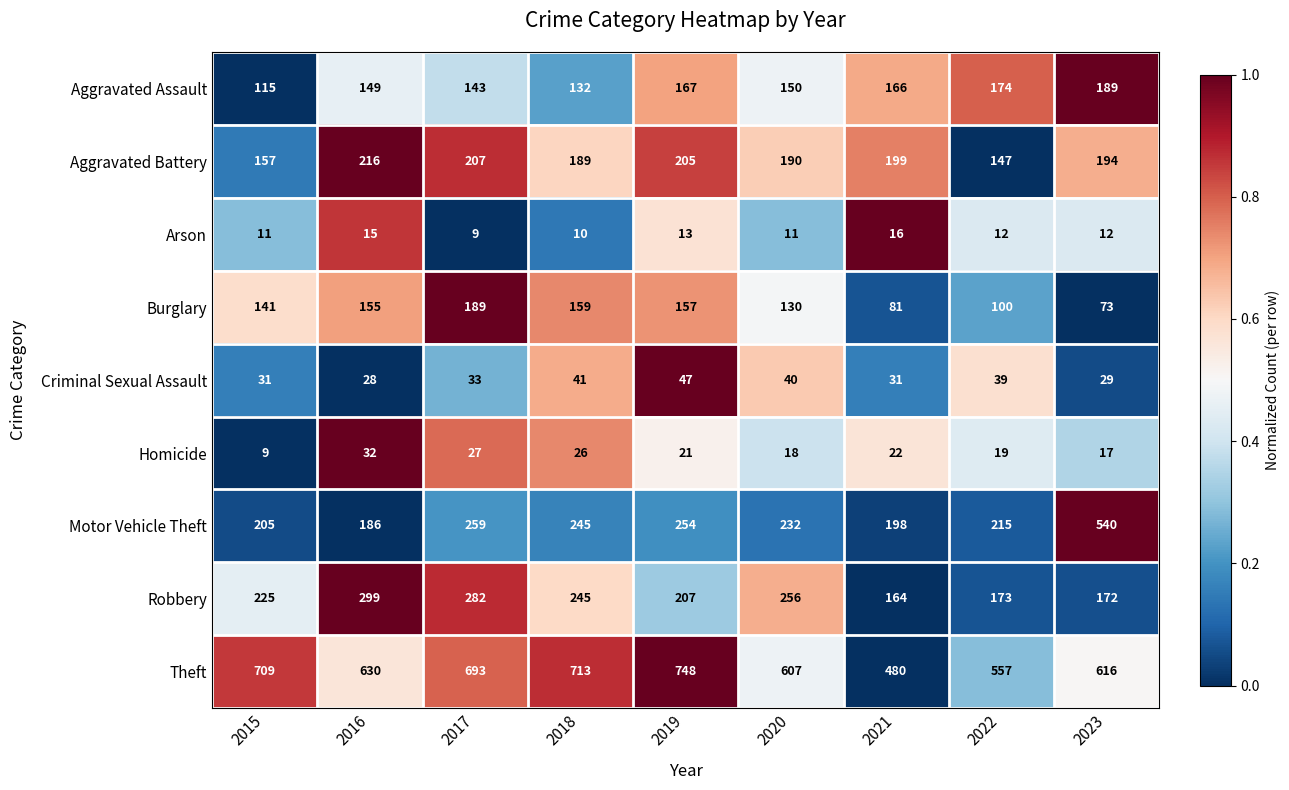

What is the difference between the maximum and second lowest values in the Theft series?

191